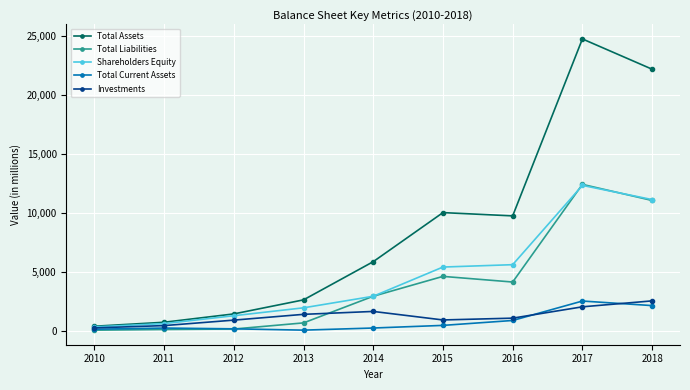

Between 2012 and 2013, which series saw the biggest shift?

Total Assets